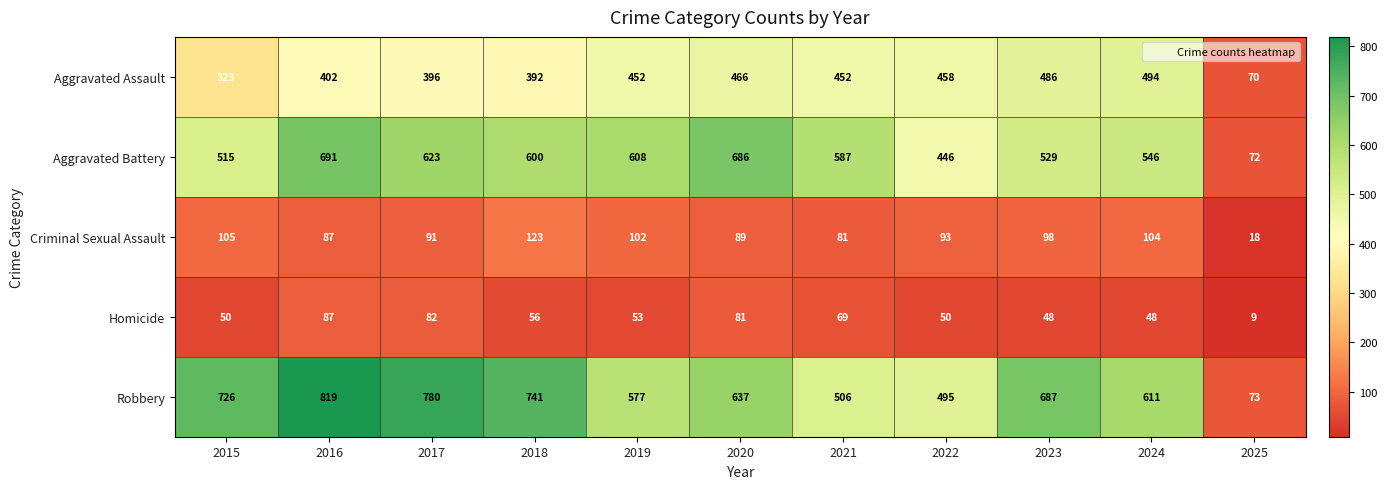

At how many categories does at least one series exceed 657?

6